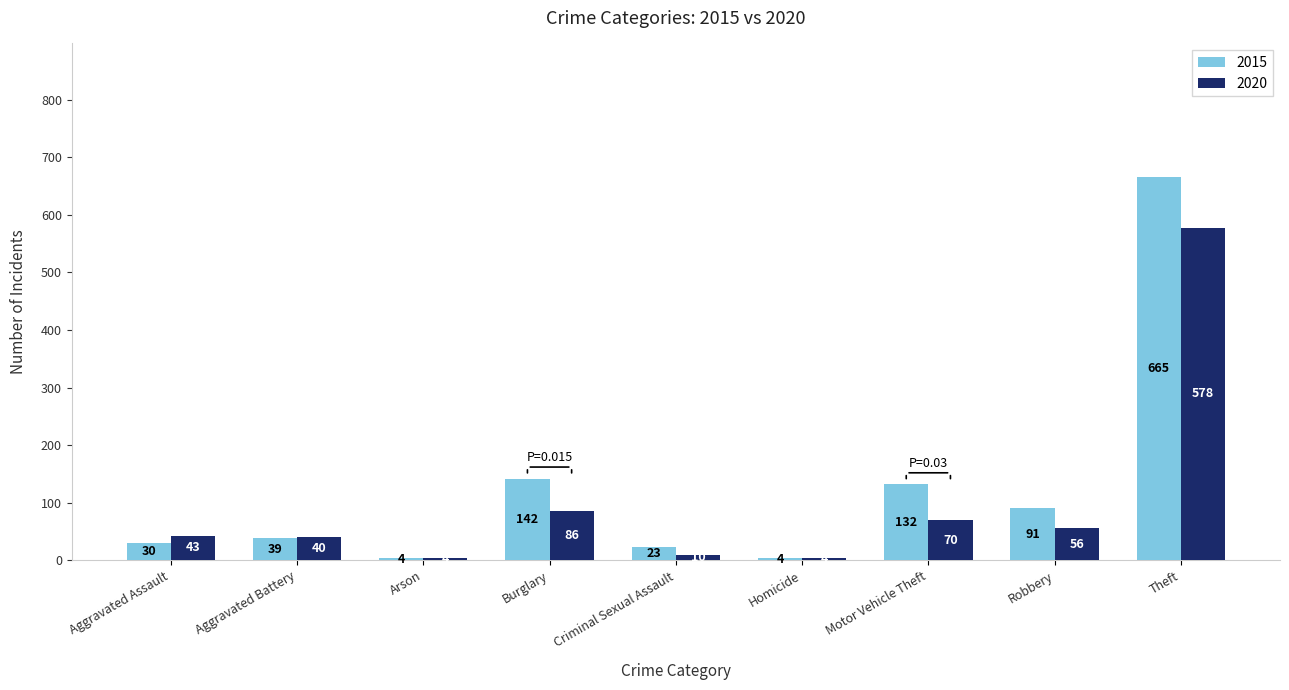

Is the value of 2015 at Arson greater than the value of 2020 at Criminal Sexual Assault?

No